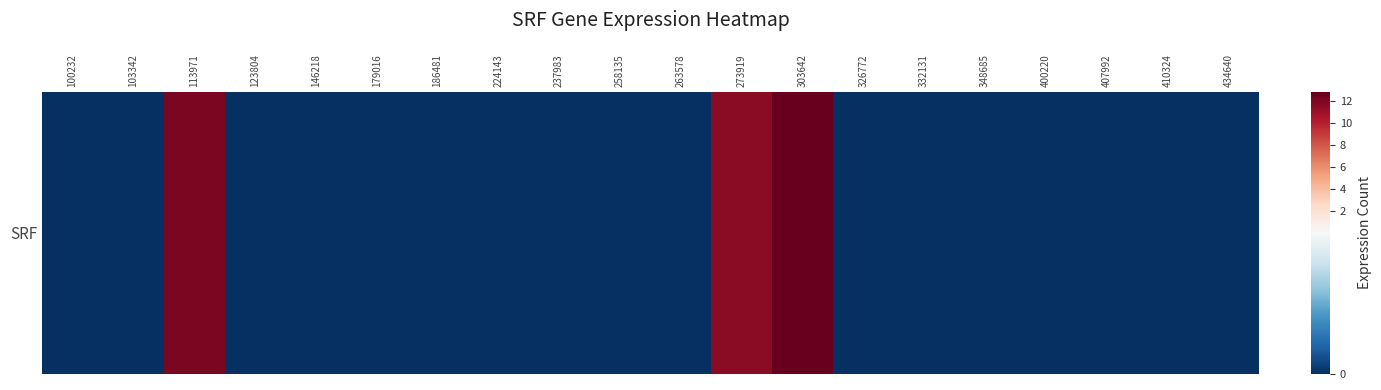

Reading left to right, what are all the values shown in this chart?

0.0	0.0	12.1	0.0	0.0	0.0	0.0	0.0	0.0	0.0	0.0	11.6	12.8	0.0	0.0	0.0	0.0	0.0	0.0	0.0